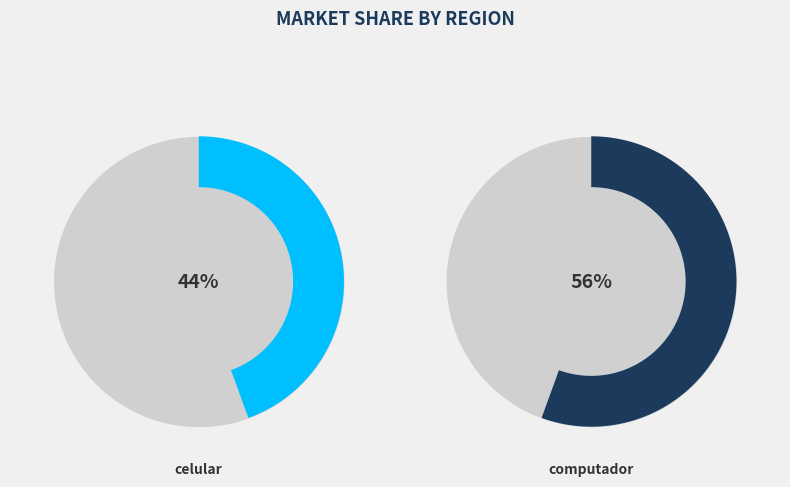

True or false: celular accounts for 37% of the total.

False